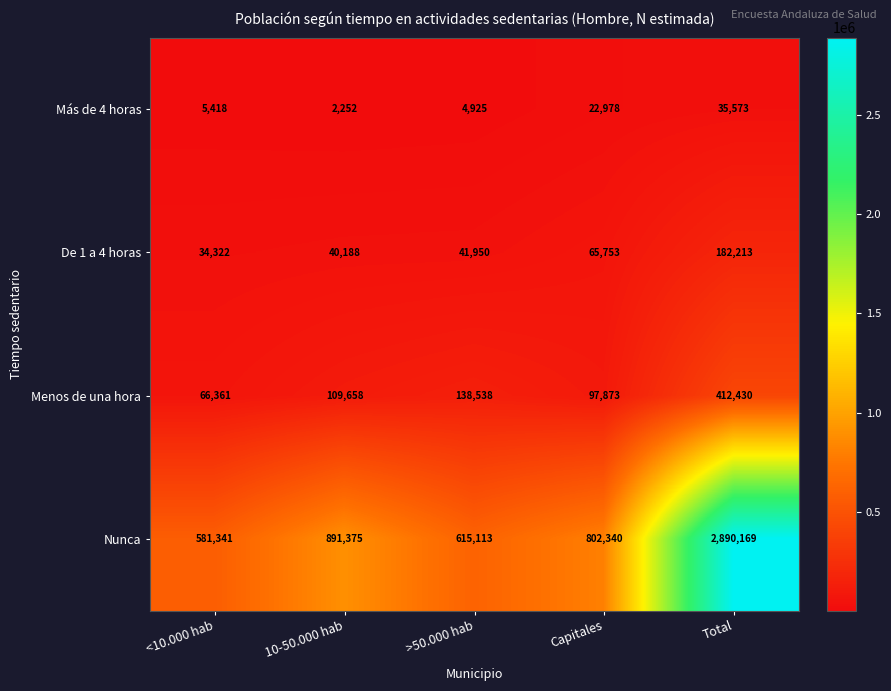

Reading left to right, what are all the values shown in this chart?

Más de 4 horas: 5418	2252	4925	22978	35573
De 1 a 4 horas: 34322	40188	41950	65753	182213
Menos de una hora: 66361	109658	138538	97873	412430
Nunca: 581341	891375	615113	802340	2890169